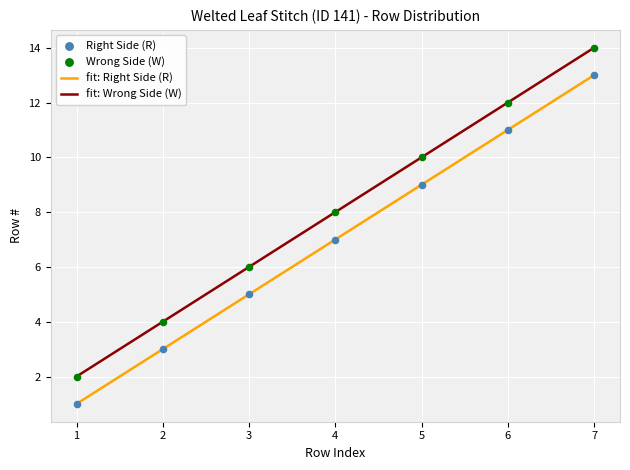

Is the value of Wrong Side (W) at 5 greater than the value of Right Side (R) at 7?

No